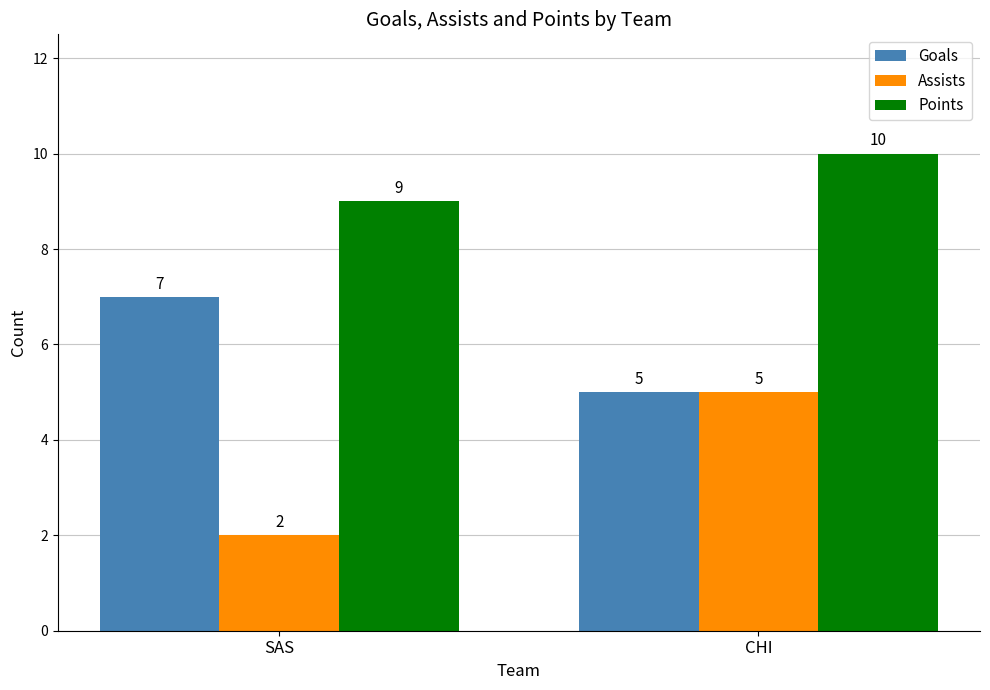

The value of Goals at SAS is 7. True or false?

True